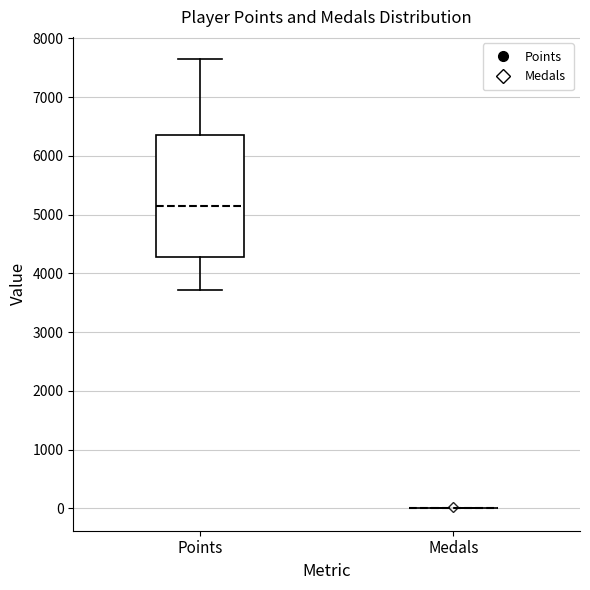

Reading left to right, read every box against the y-axis: the position of its median line, the range the box covers, and the ends of its whiskers. The values are not printed on the chart, so give them approximately, as read against the axis.

Points: median 5100, box 4300 to 6300, whiskers 3700 to 7600
Medals: box collapsed to a line at 0, whiskers 0 to 0